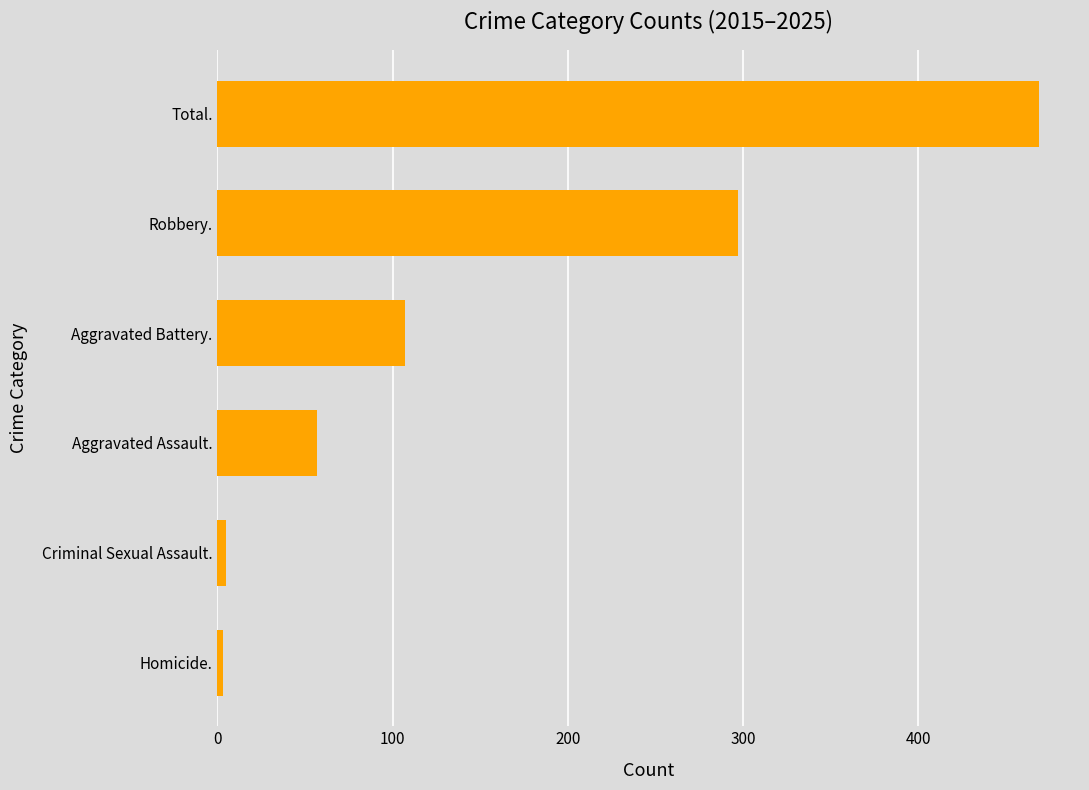

Is it true that the value at Aggravated Assault. is 57?

True